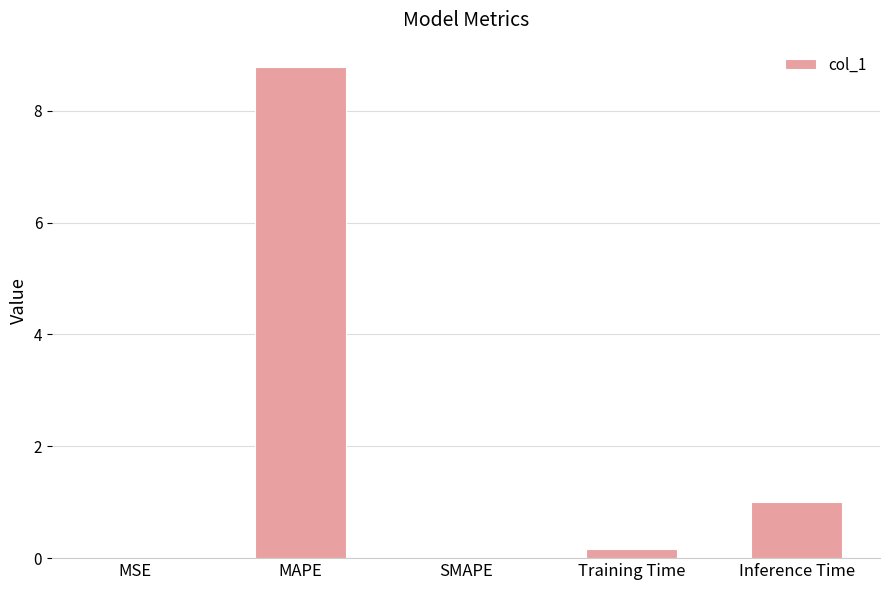

What is the change in value from MAPE to Inference Time?

-7.8